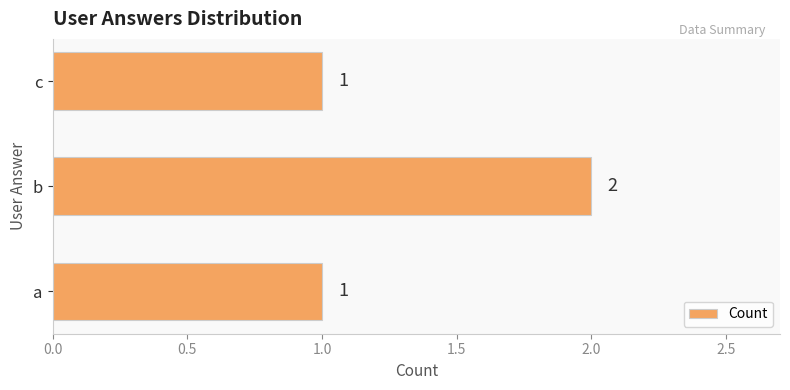

Does the chart contain any negative values?

No